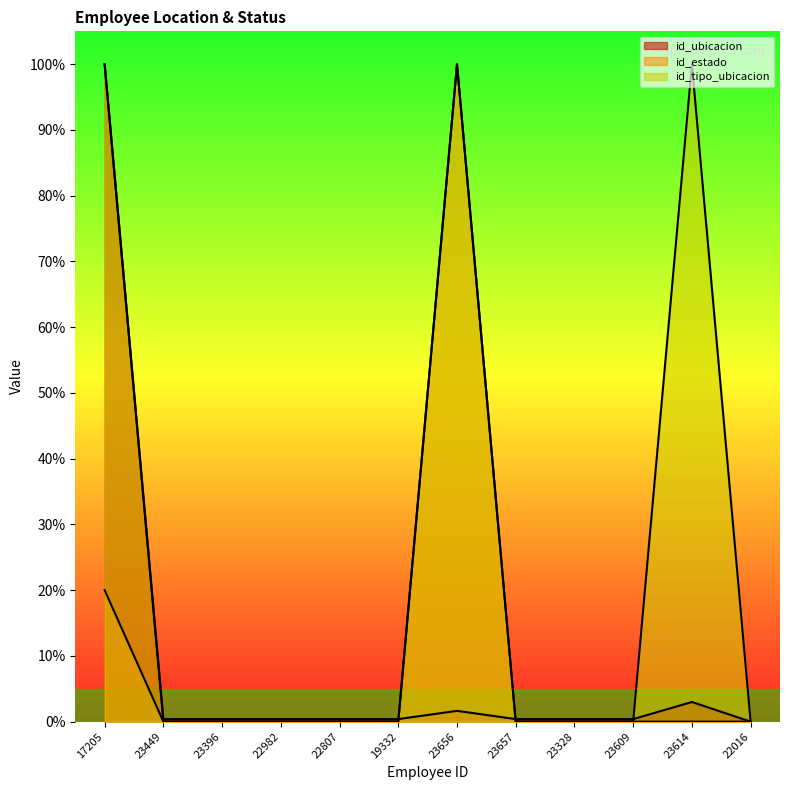

True or false: id_estado has more than 1 points higher than both neighbors.

False